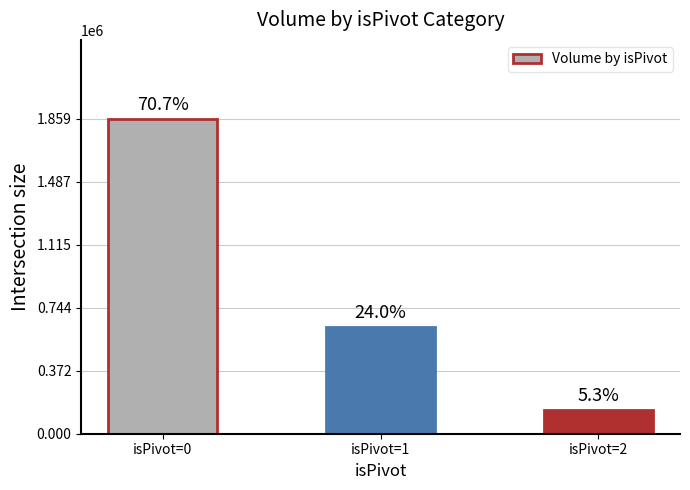

Are the bars horizontal?

No